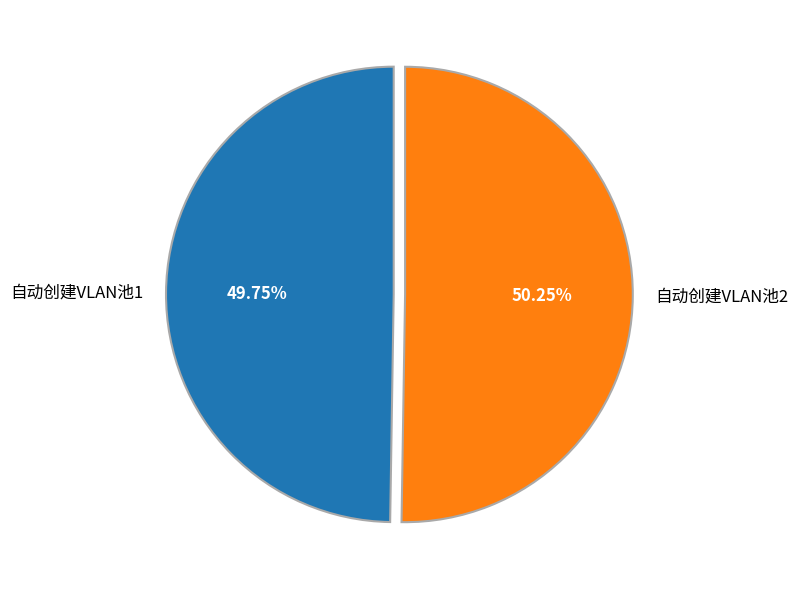

How many slices are in this pie chart?

2